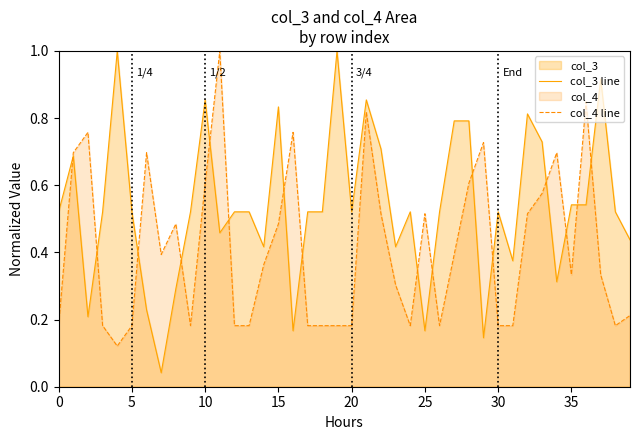

True or false: col_4 line has a value of 0.3 at 26.

False